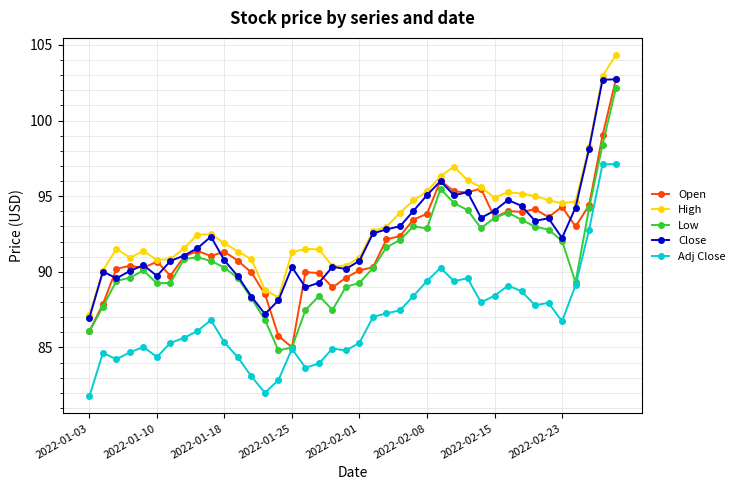

True or false: High and Low cross at least once.

False